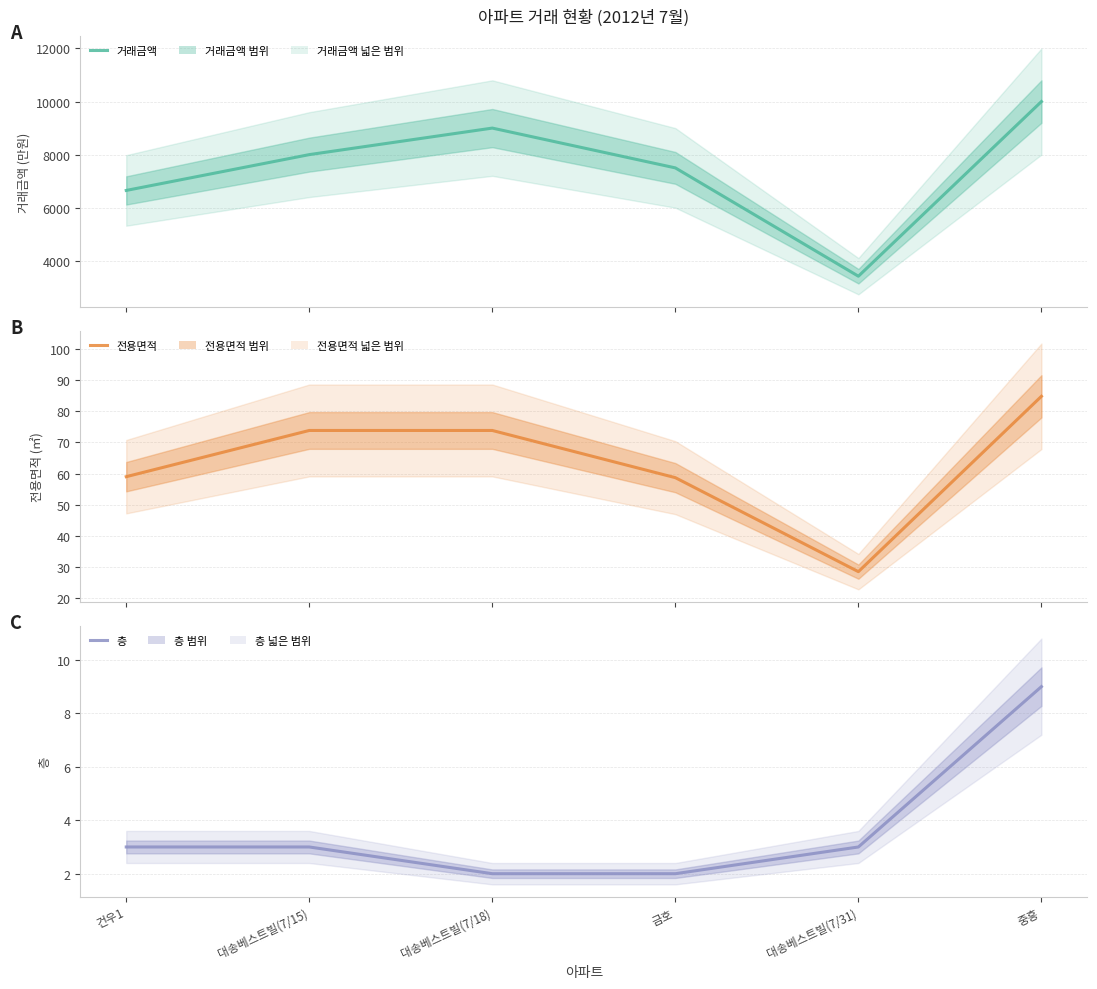

How many categories are shown in the chart?

6